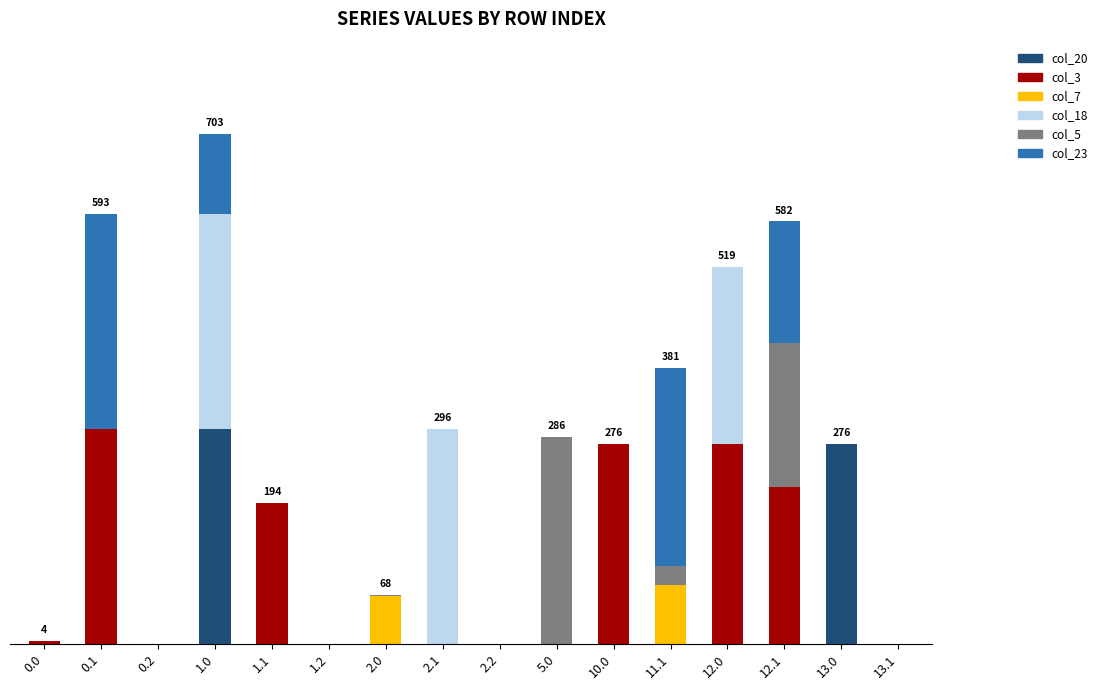

Rank the series by their maximum value, from lowest to highest.

col_7, col_5, col_20, col_3, col_18, col_23